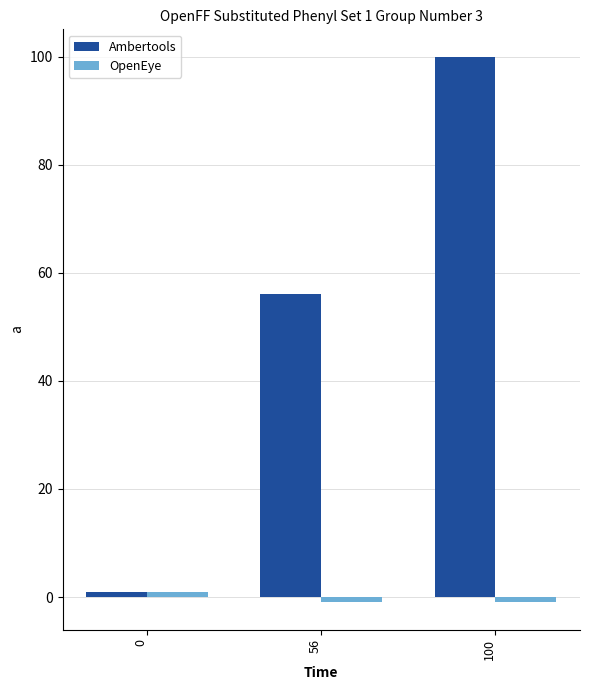

What is the sum of all Ambertools values?

157